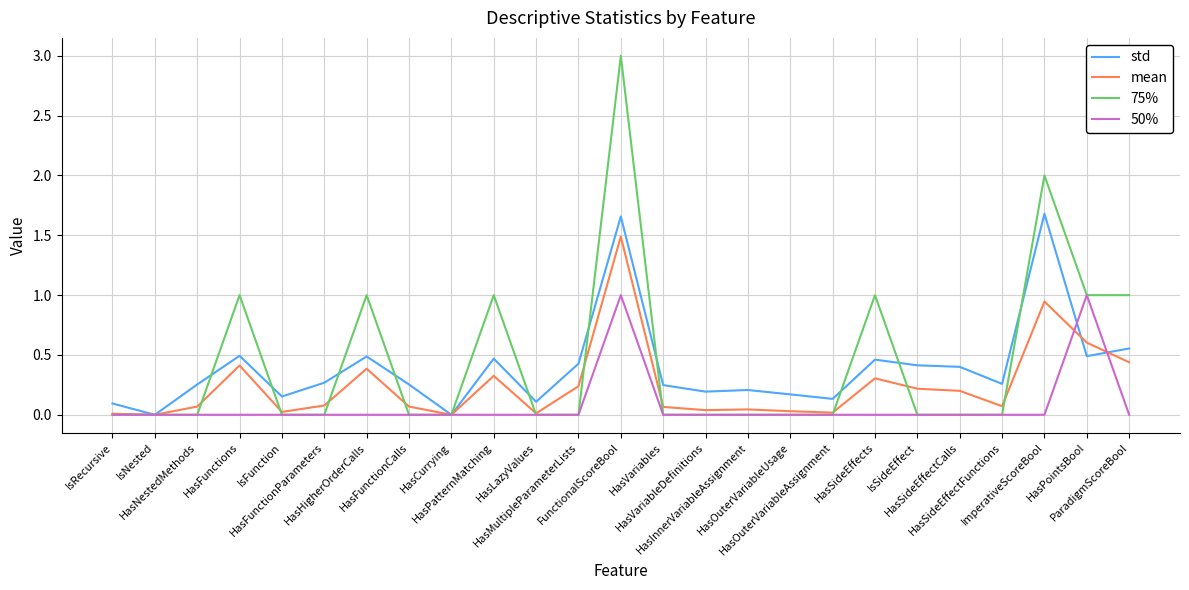

At which category does the chart reach its peak across all series?

FunctionalScoreBool